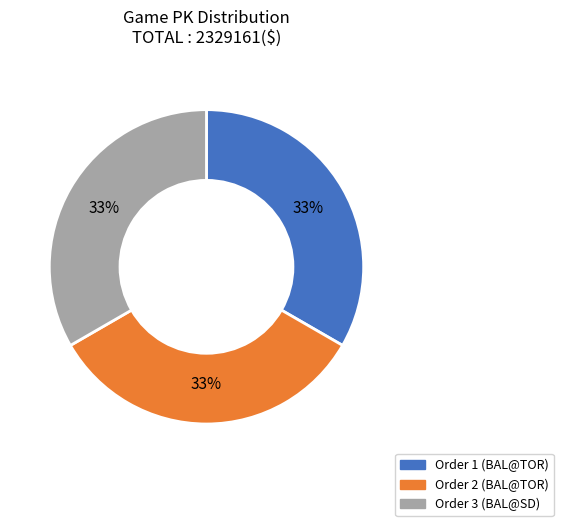

To the nearest percent, what is the average slice percentage?

33%